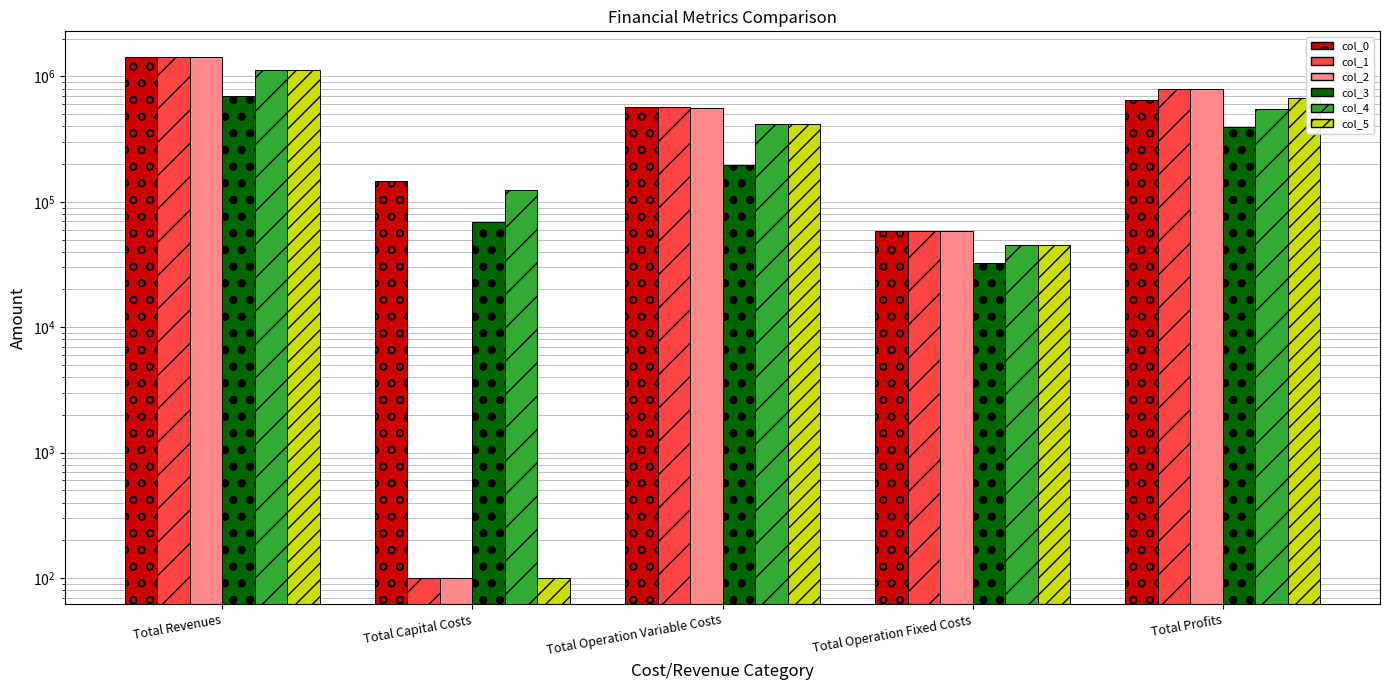

What is the sum of the col_3 values at Total Operation Variable Costs and Total Operation Fixed Costs?

229808.1